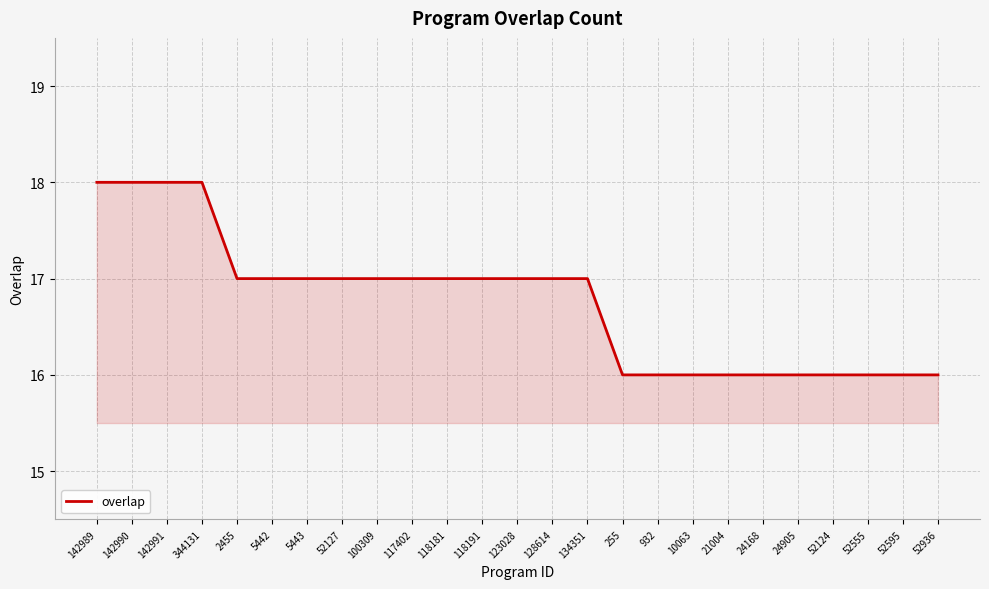

What is the difference between the second highest and minimum values?

2